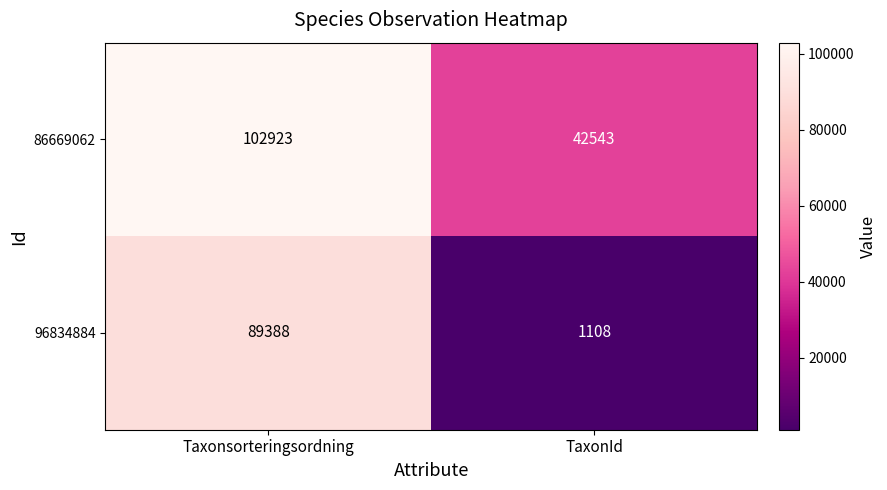

Between Taxonsorteringsordning and TaxonId, which series saw the biggest shift?

96834884